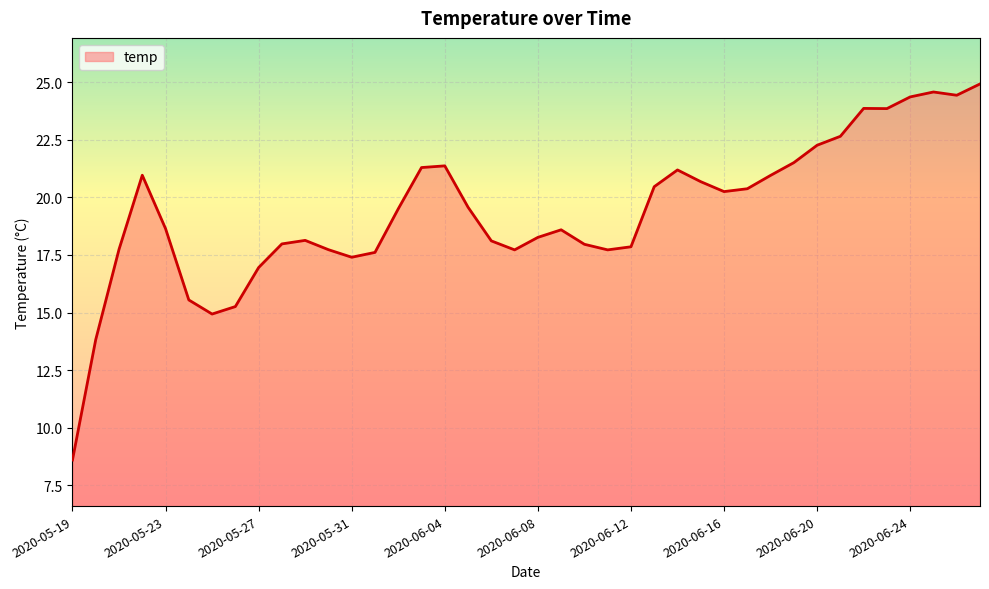

What is the maximum value shown in the chart?

24.9